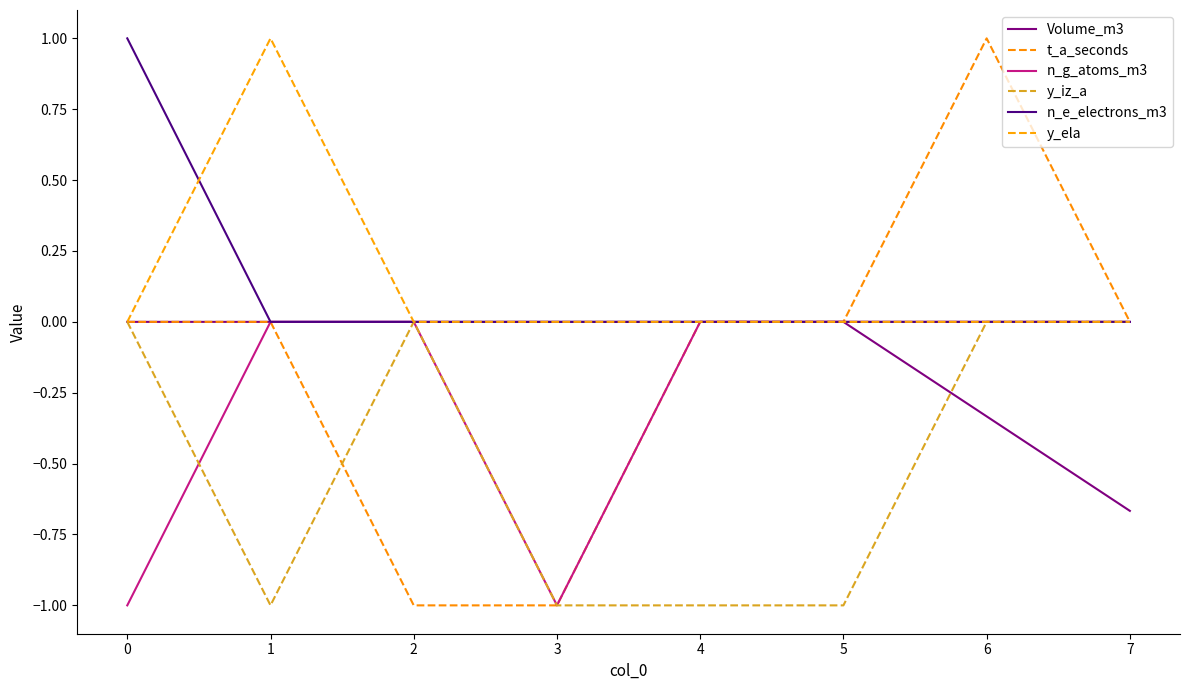

What is the sum of all n_g_atoms_m3 values?

-2.0